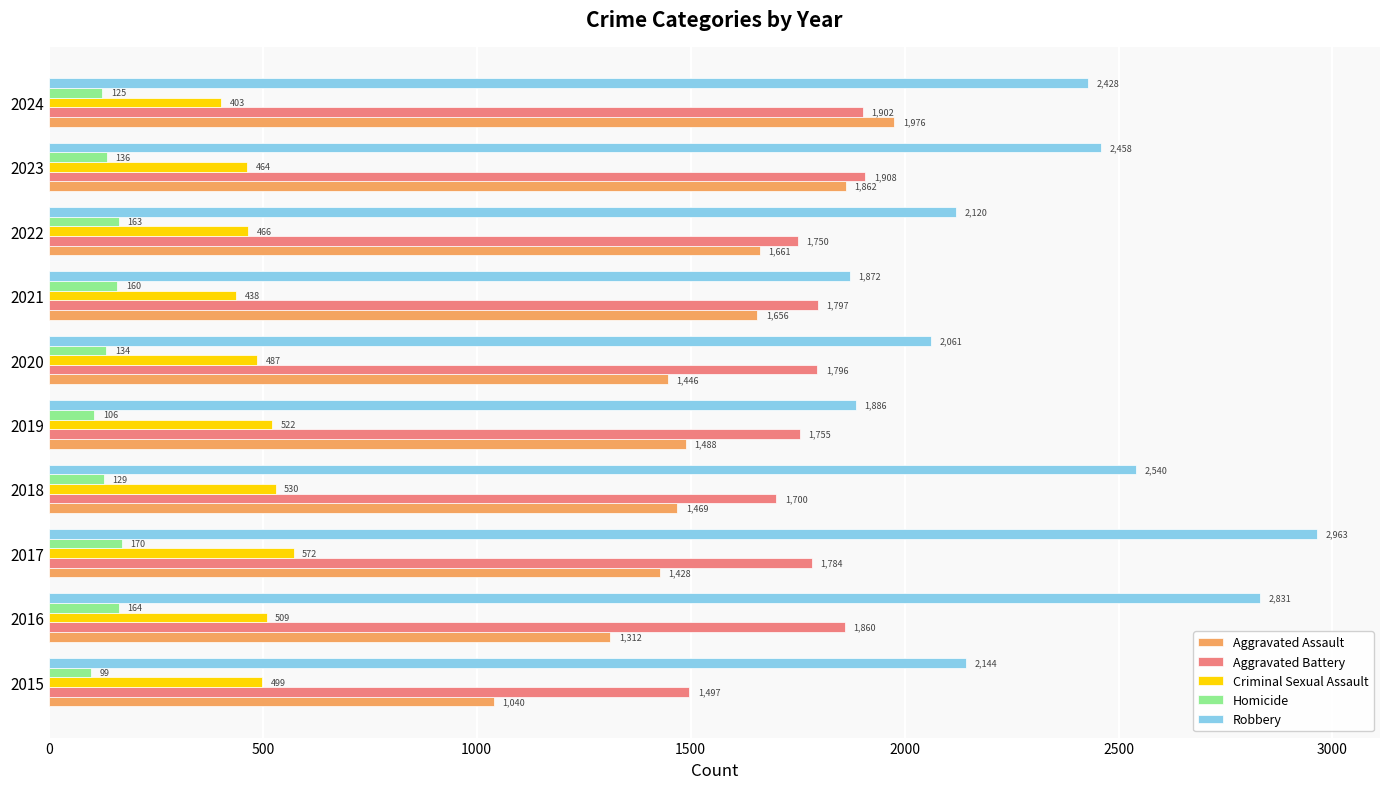

What is the minimum value shown in the chart?

99